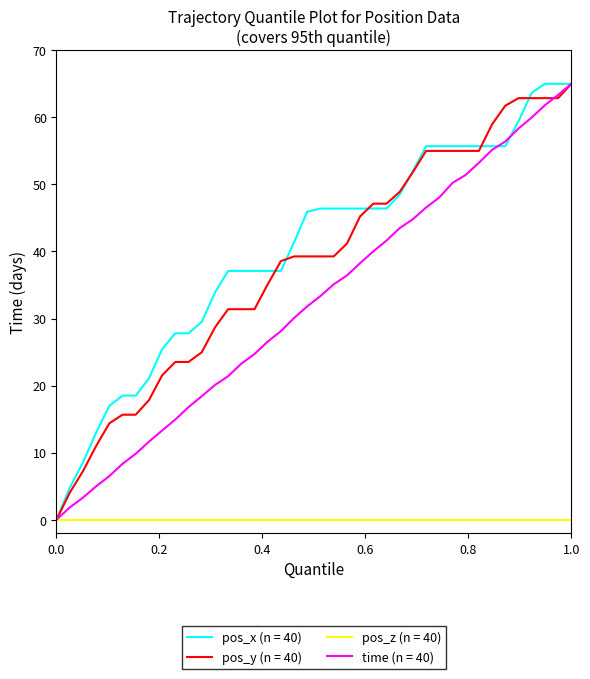

What is the maximum value shown in the chart?

65.0